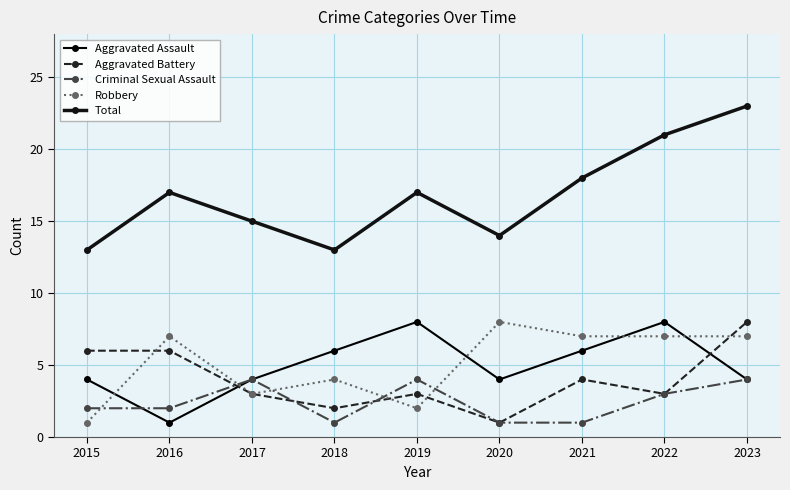

How many Total values are between 14 and 18?

5